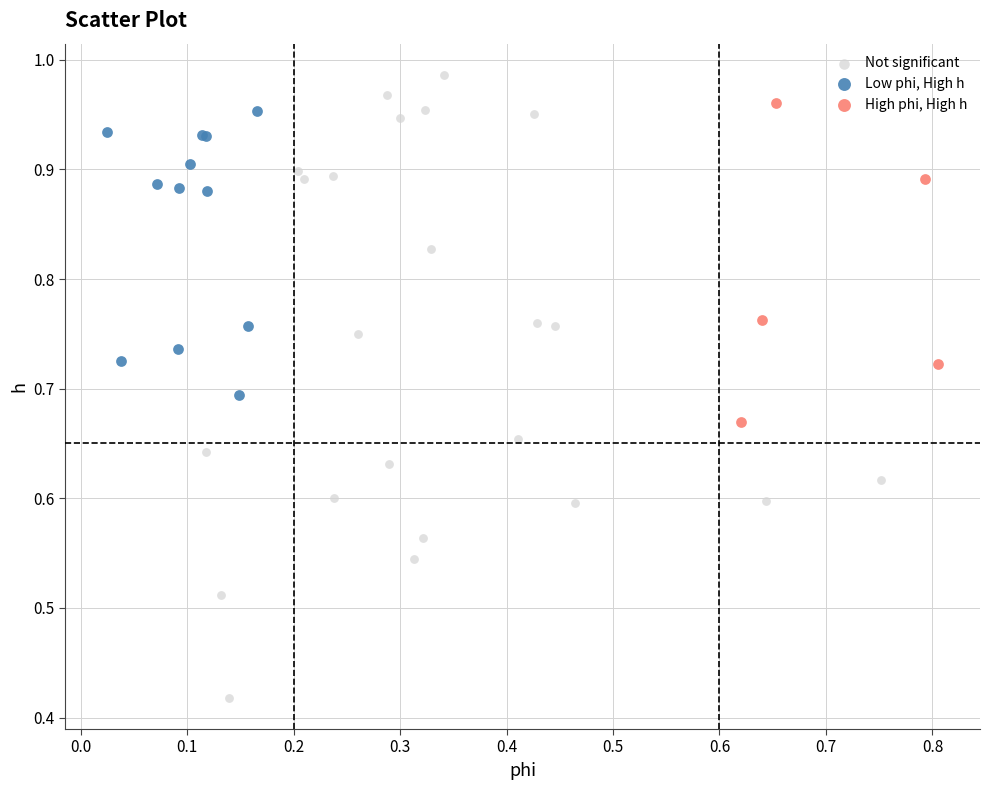

Which series contains the lowest Y value?

Not significant